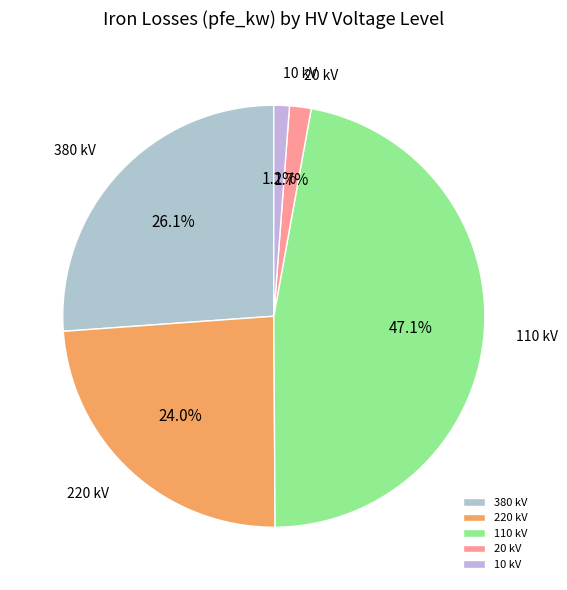

What is the ratio of the value at 110 kV to the value at 380 kV?

1.8